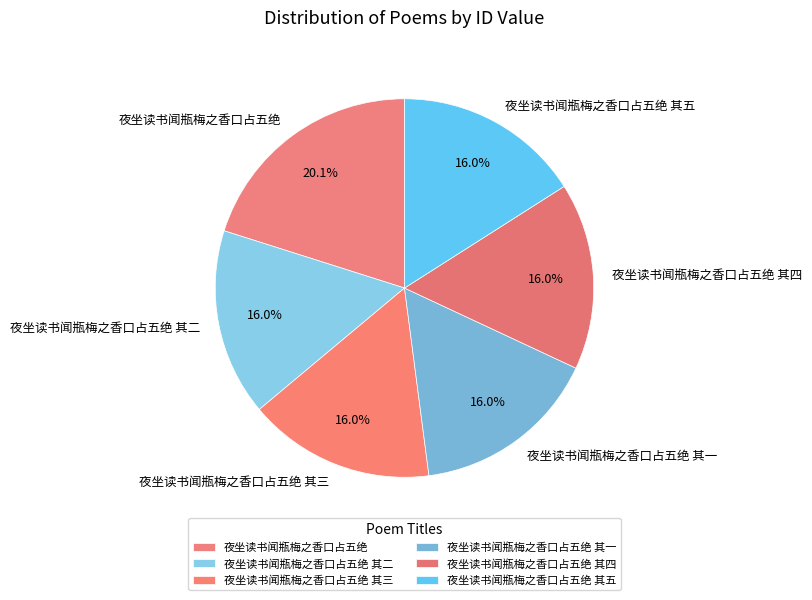

Which slice is the largest?

夜坐读书闻瓶梅之香口占五绝